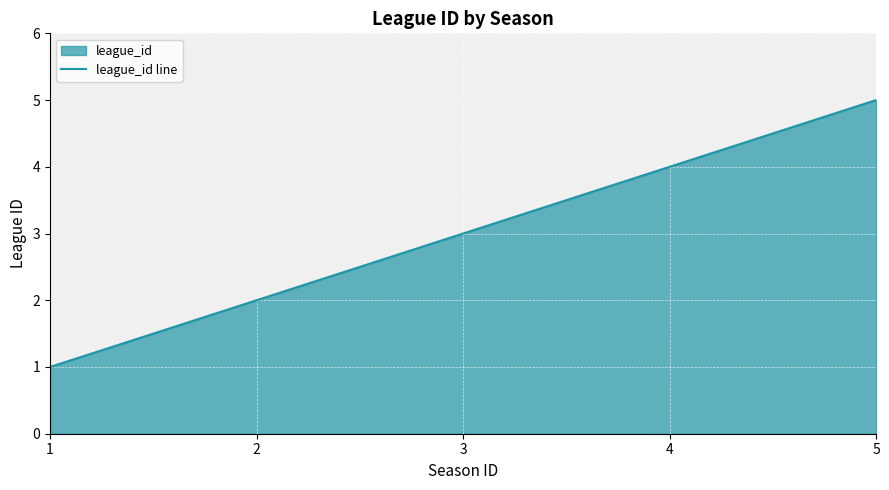

True or false: the data has more than 0 interior local peaks.

False